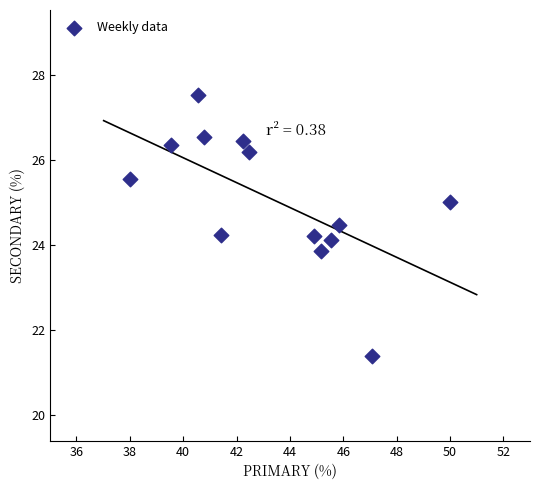

What is the range of Y values (max minus min)?

6.1